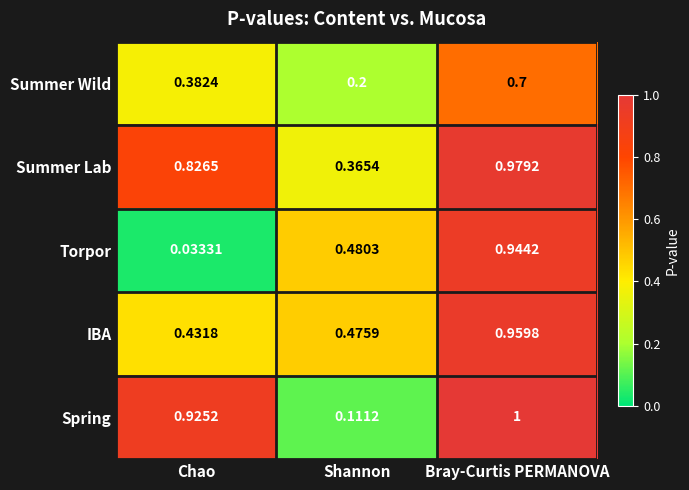

Rank the series by their average value, from highest to lowest.

Summer Lab, Spring, IBA, Torpor, Summer Wild